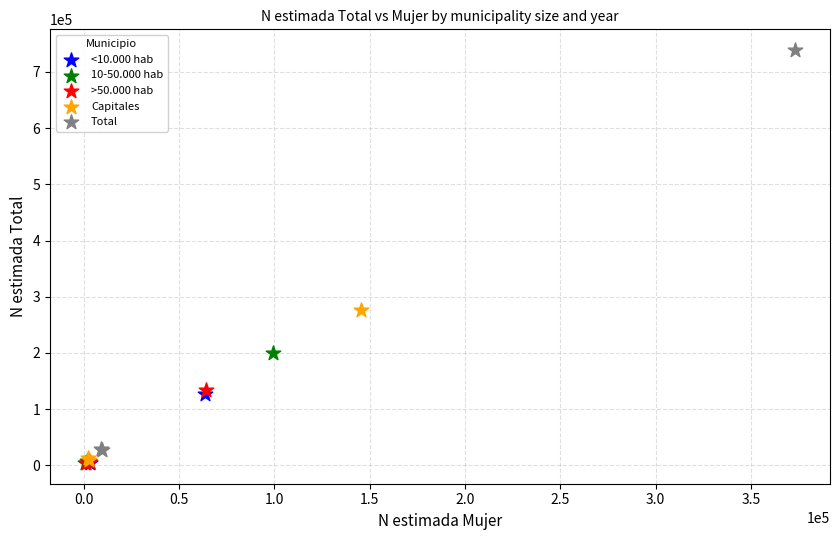

Which series contains the highest Y value?

Total